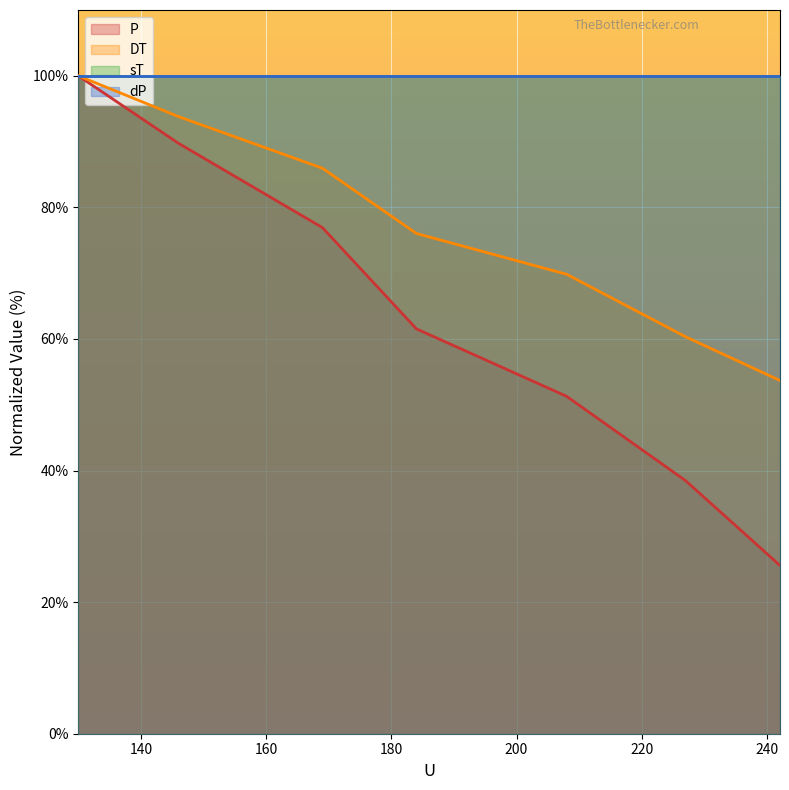

What is the maximum value shown in the chart?

100.0